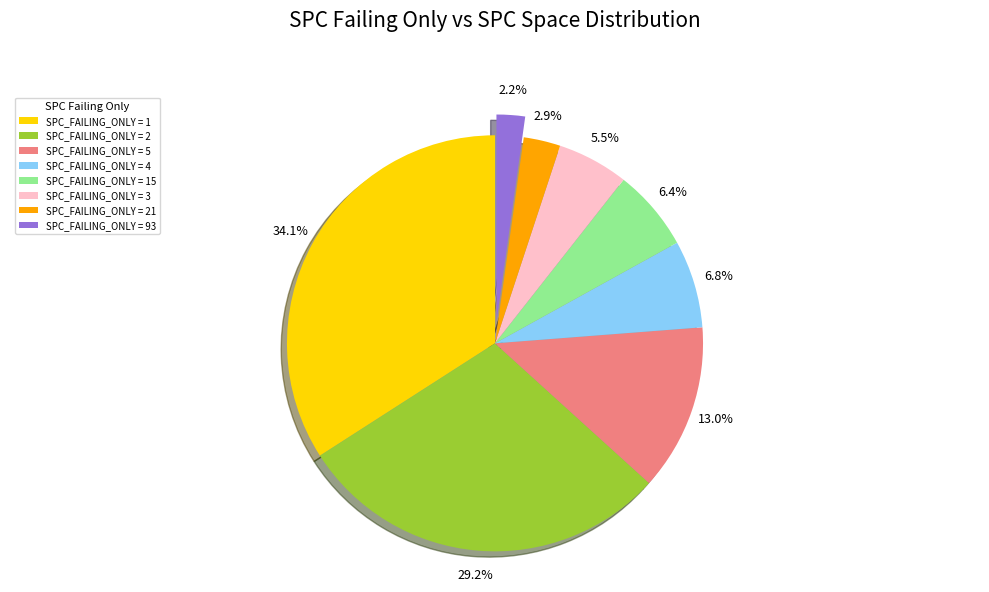

Approximately how many times larger is the value at SPC_FAILING_ONLY = 15 compared to SPC_FAILING_ONLY = 93?

2.9